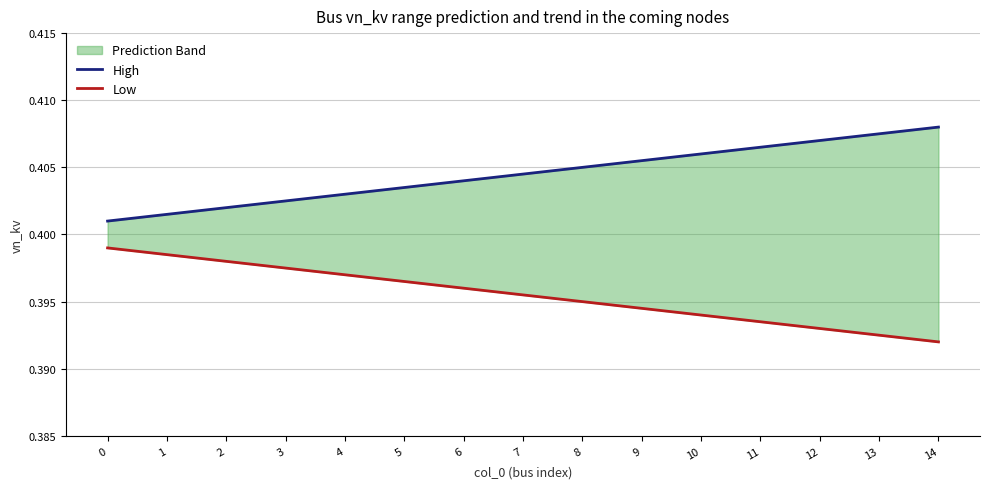

True or false: High and Low cross at least once.

False